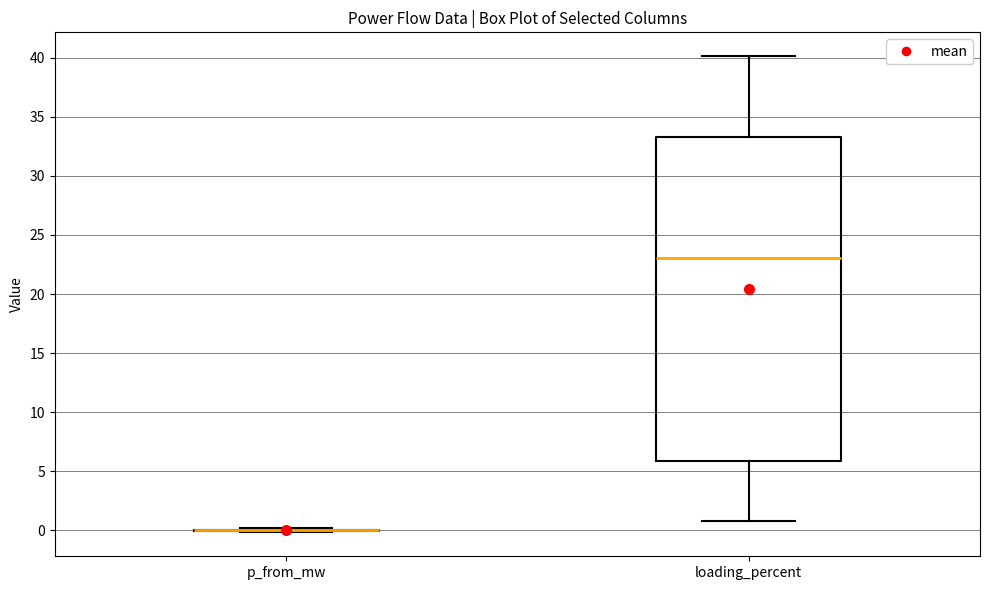

Reading left to right, transcribe this box plot: for each box, give where its median line is, the range the box spans, and where its two whiskers end, as read against the y-axis. The values are not printed on the chart, so give them approximately, as read against the axis.

p_from_mw: box collapsed to a line at 0.0, whiskers 0.0 to 0.0
loading_percent: median 23.0, box 6.0 to 33.5, whiskers 1.0 to 40.0